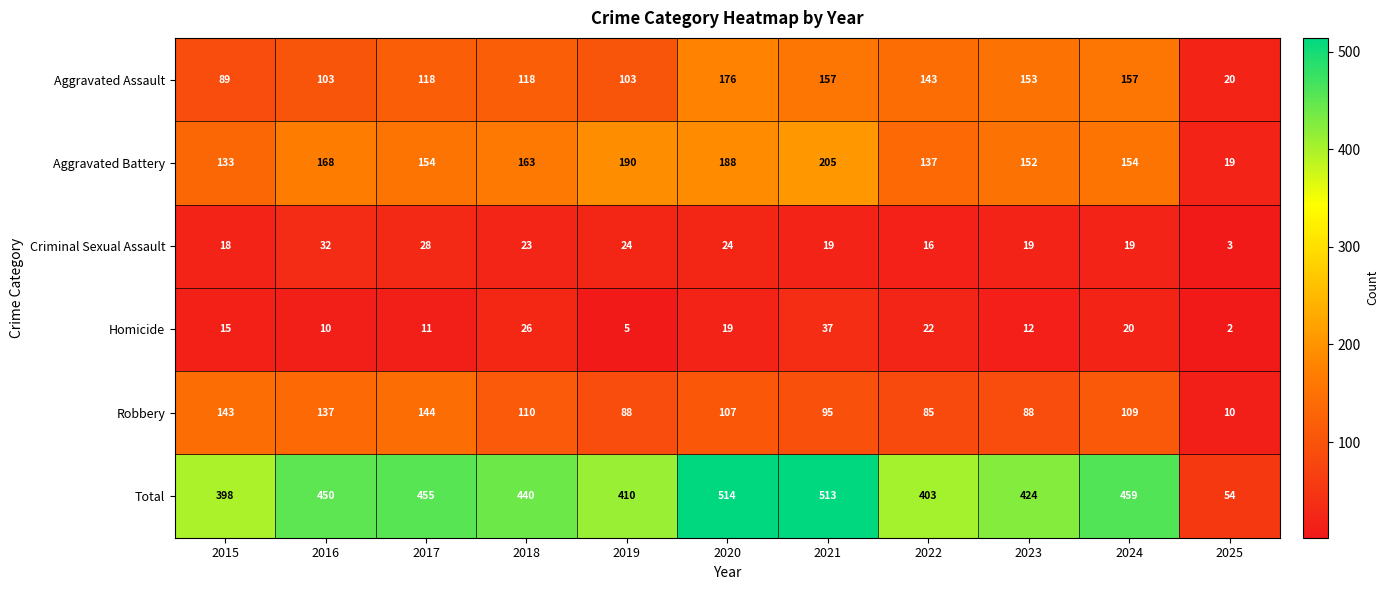

What is the maximum value shown in the chart?

514